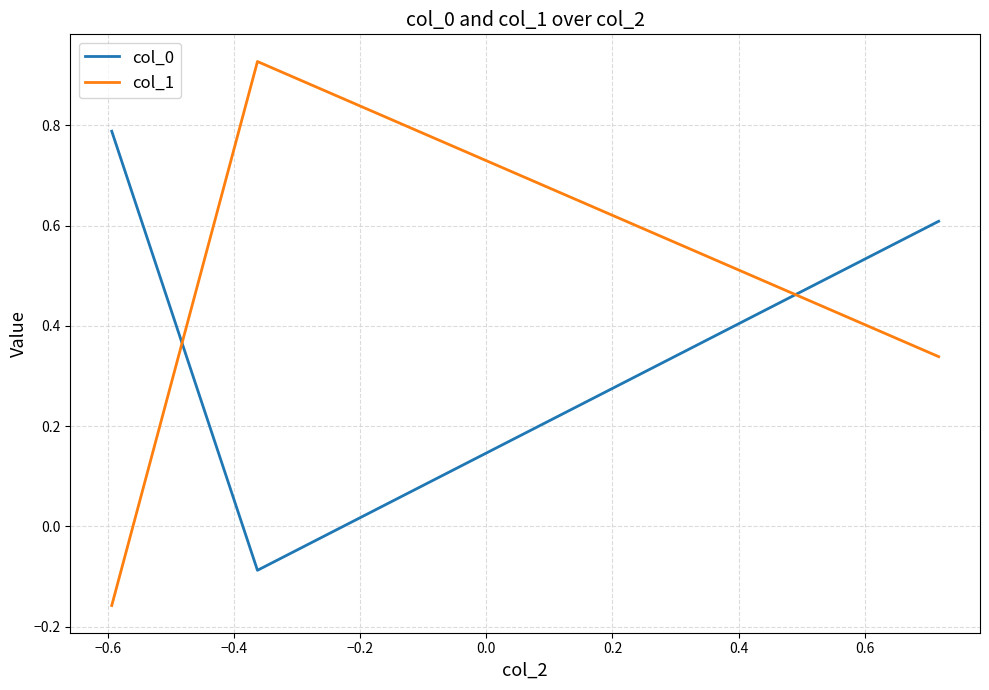

At how many categories does at least one series exceed 0?

3